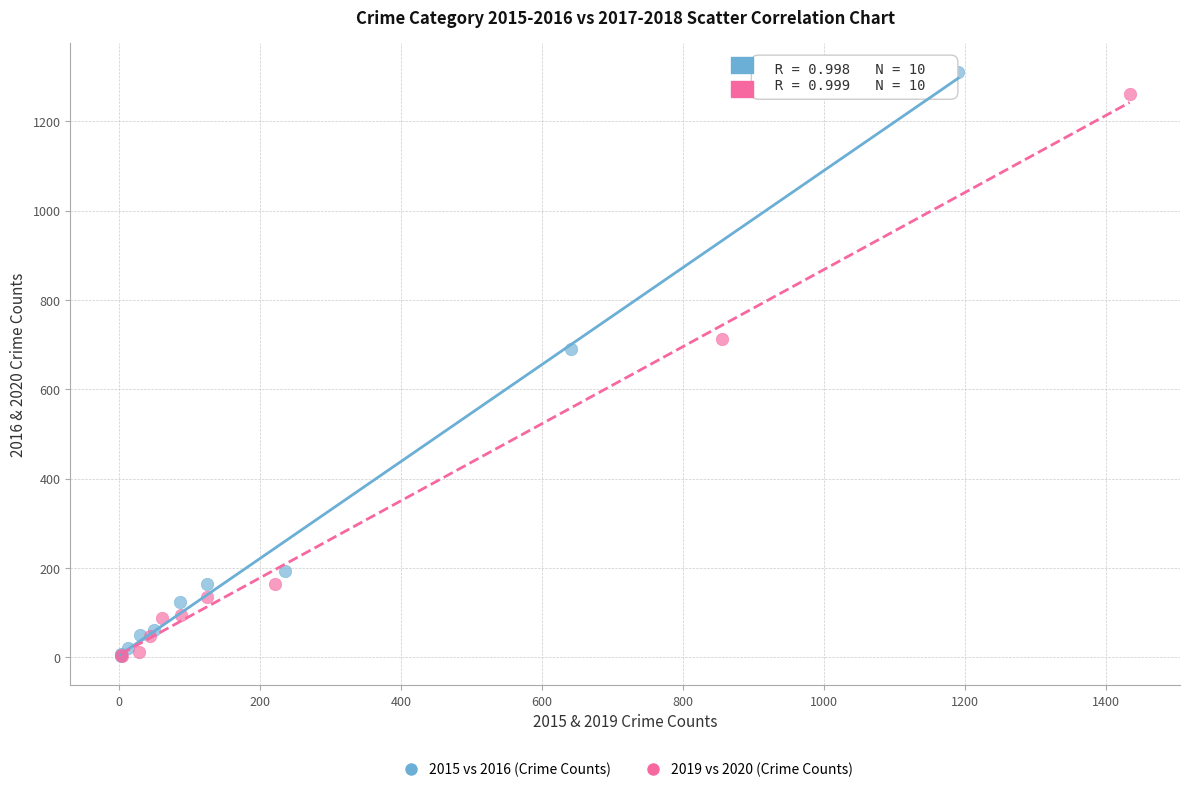

Which series has the widest spread of Y values?

2015 vs 2016 (Crime Counts)